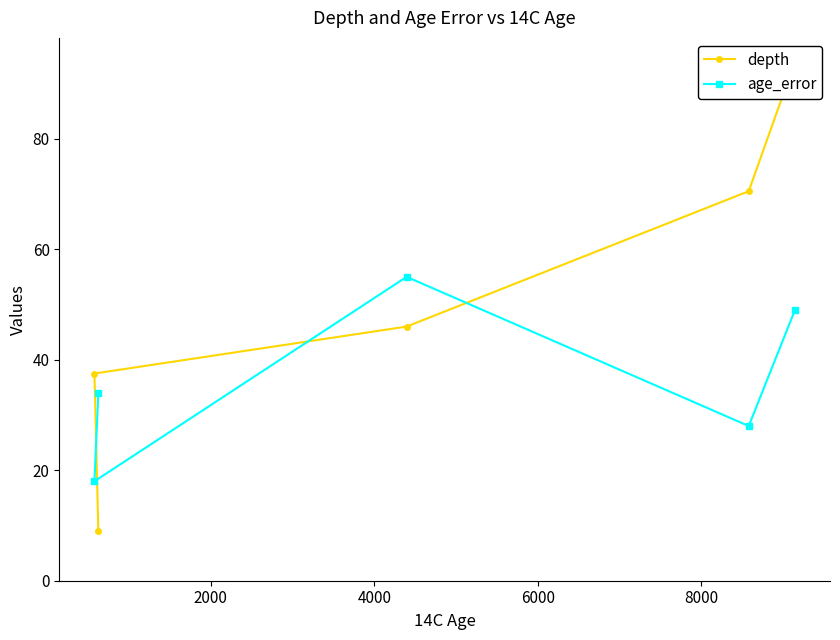

What is the value of the age_error point at the 2nd from the left?

34